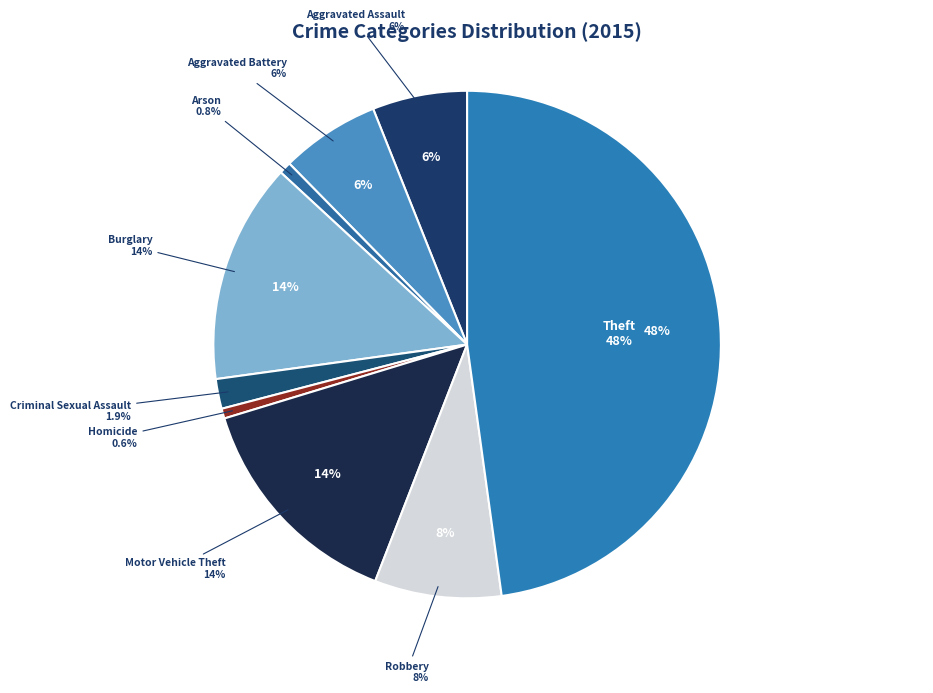

To the nearest percent, what portion does Homicide represent?

1%